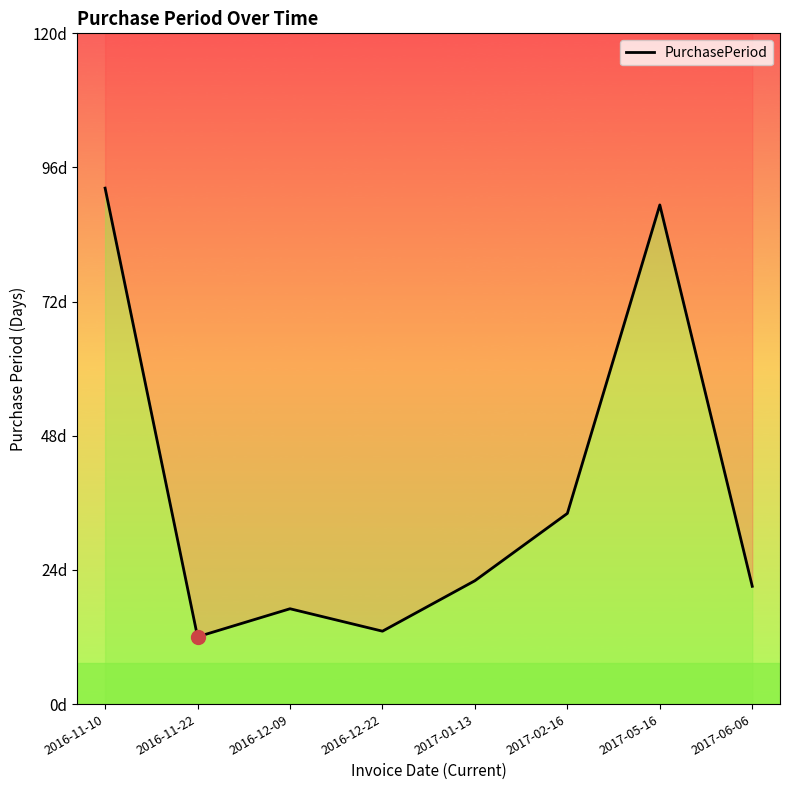

List the labels in order of value, smallest first.

2016-11-22, 2016-12-22, 2016-12-09, 2017-06-06, 2017-01-13, 2017-02-16, 2017-05-16, 2016-11-10